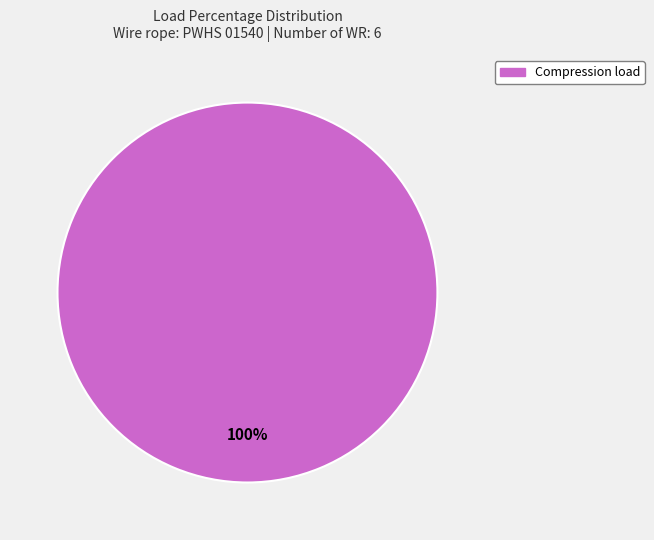

Count the number of slices in the pie.

1